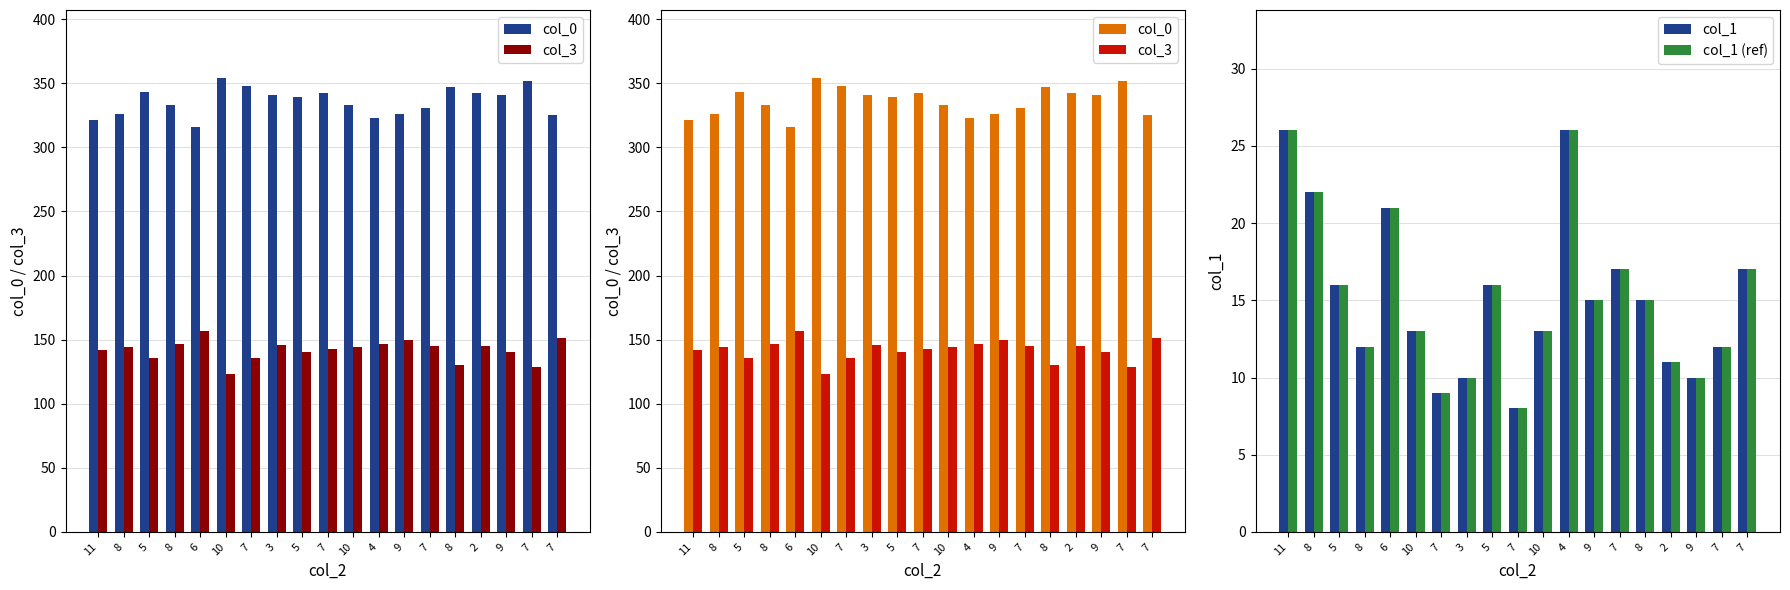

At which category does the chart reach its peak across all series?

10